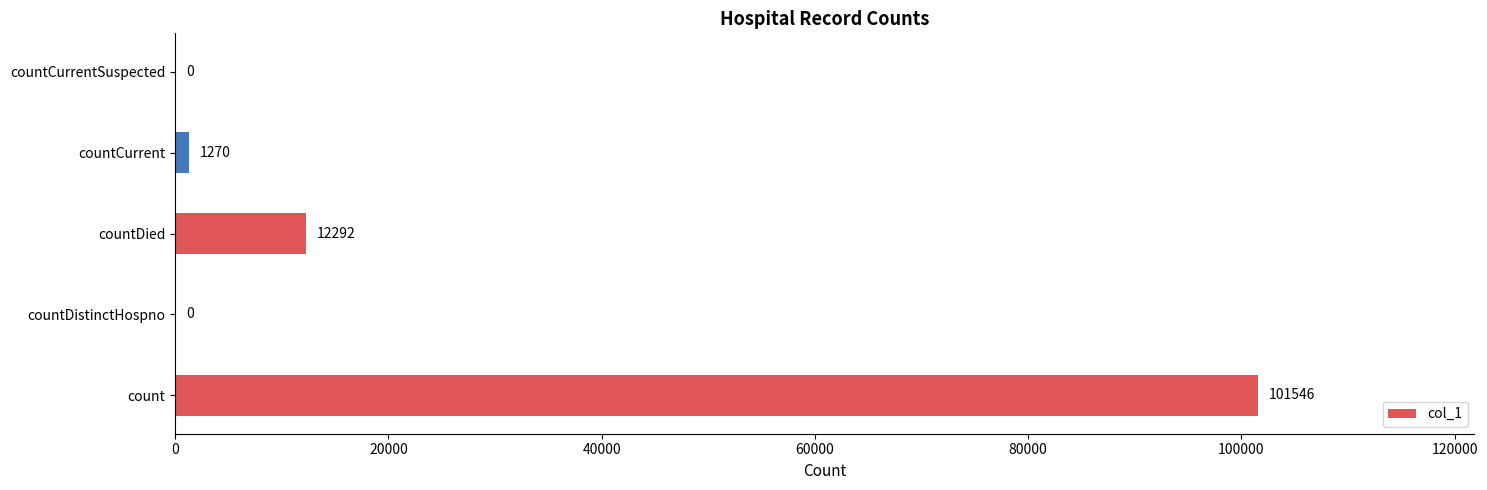

Reading bottom to top, list all the values displayed in this chart.

count=101546	countDistinctHospno=0	countDied=12292	countCurrent=1270	countCurrentSuspected=0